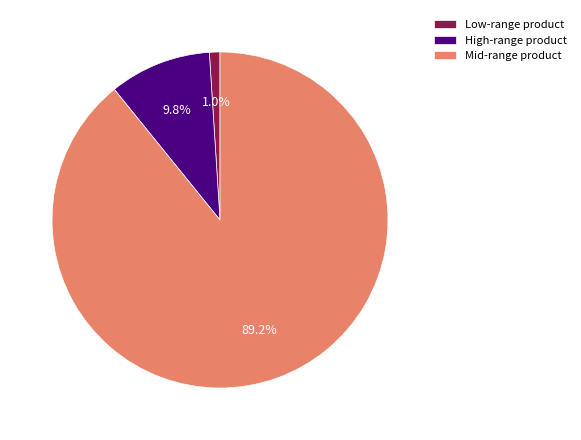

Rank the categories by value from lowest to highest.

Low-range product, High-range product, Mid-range product